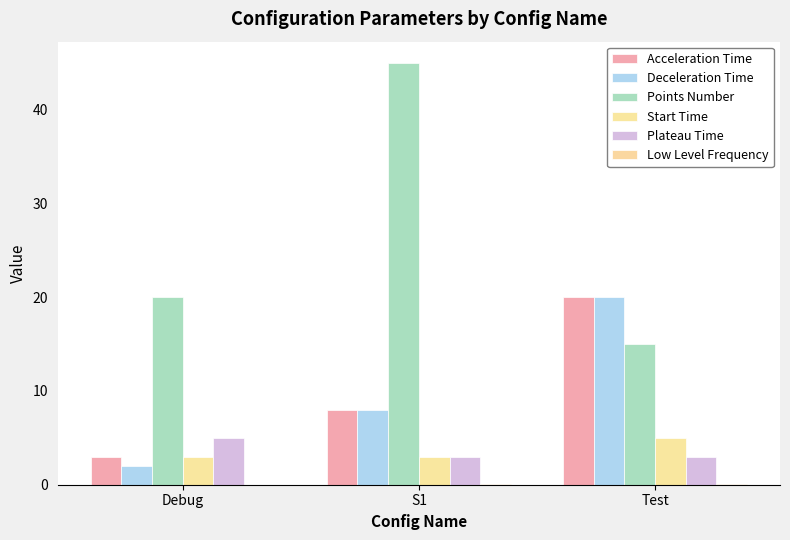

True or false: Start Time has a value of 7.4 at Test.

False